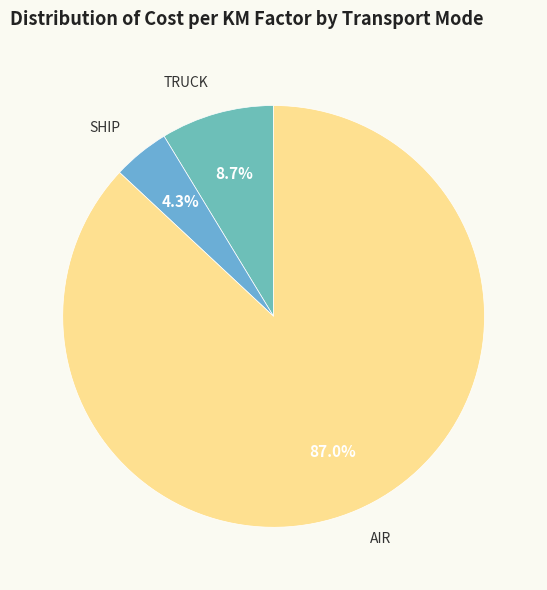

Which category accounts for the majority?

AIR